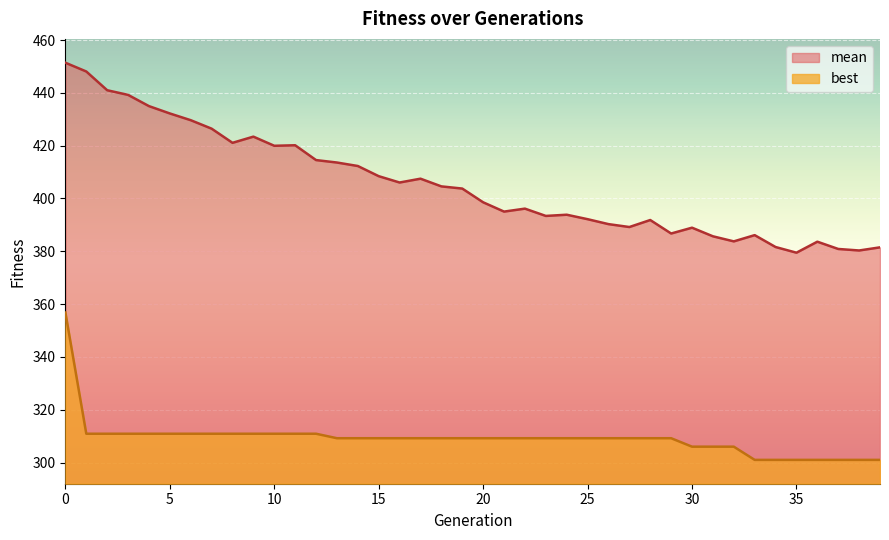

Rank the series by their maximum value, from highest to lowest.

mean, best